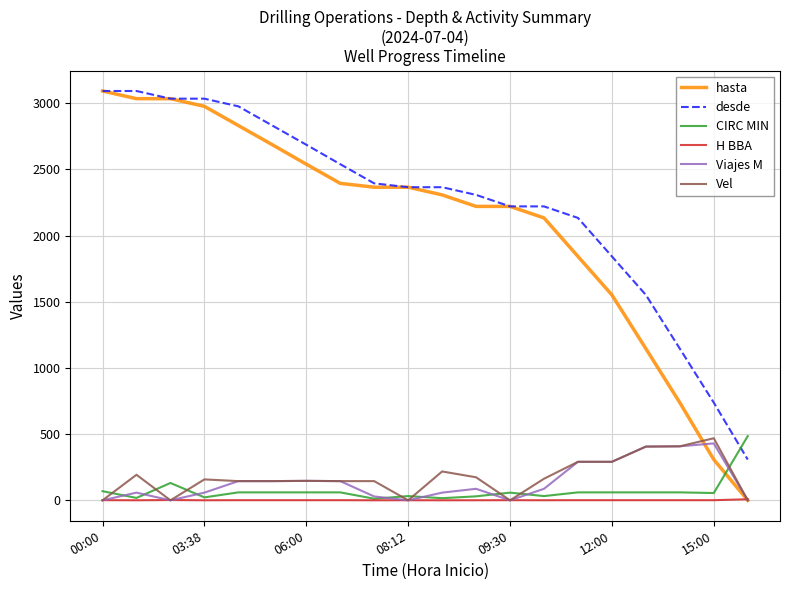

Which series has the largest range (max minus min)?

hasta